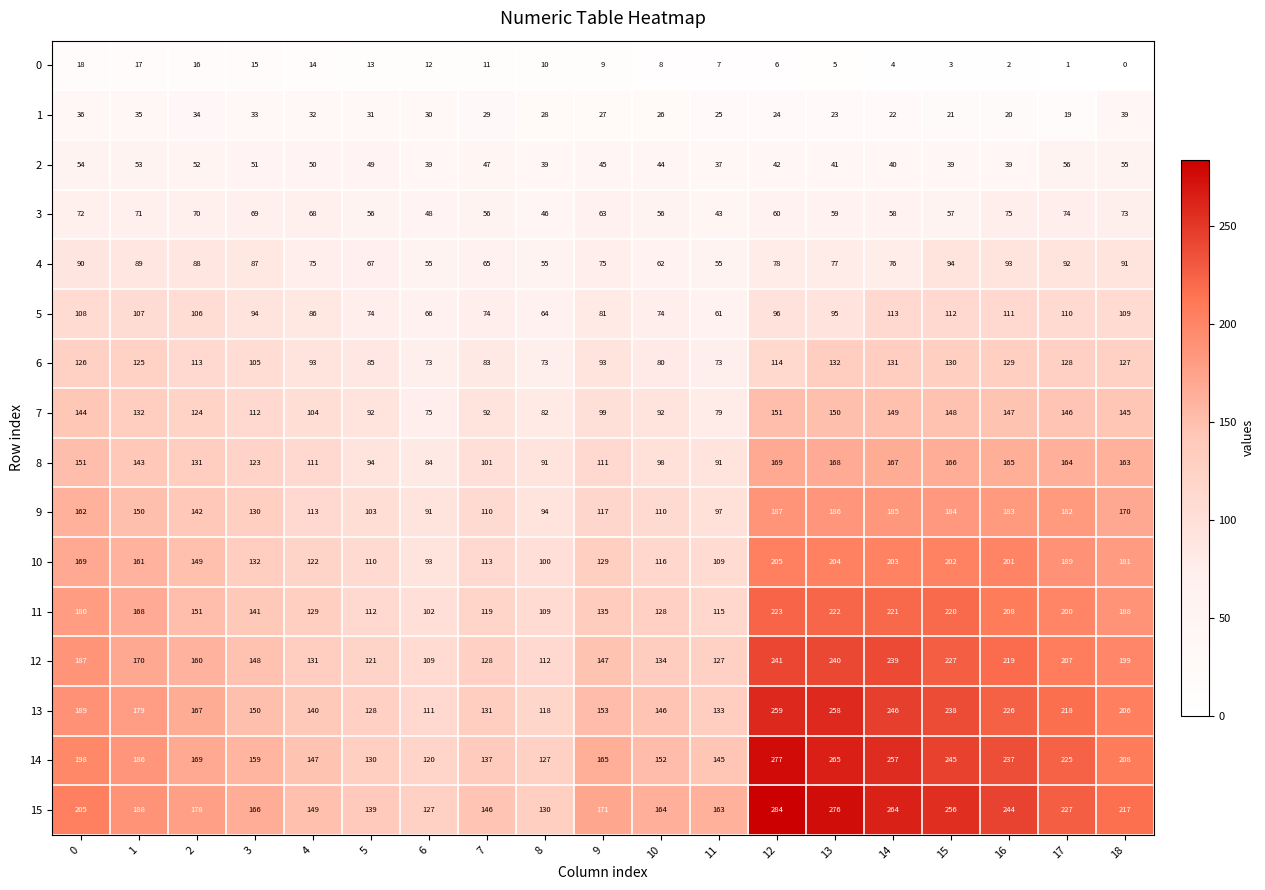

What is the sum of the 13 values at 16 and 0?

415